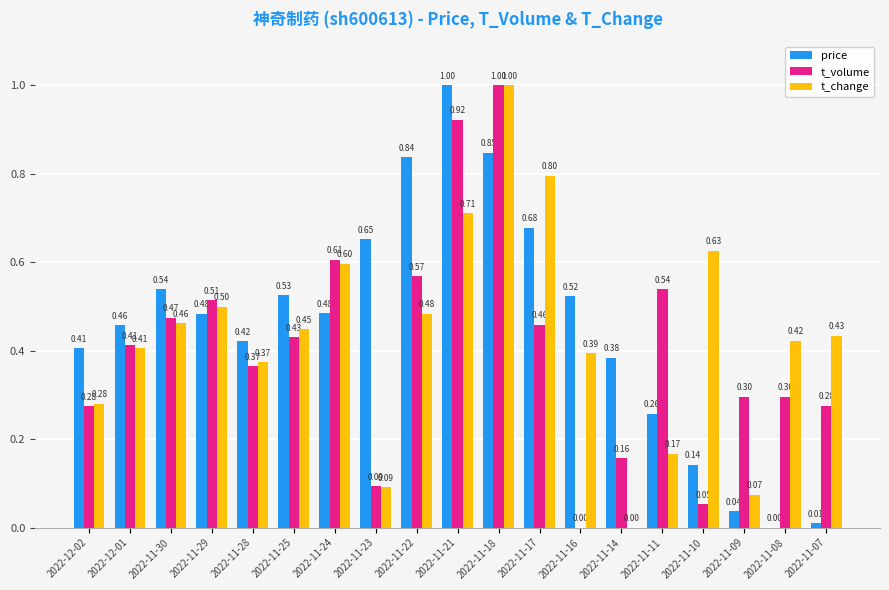

What is the sum of the price values at 2022-11-29 and 2022-11-17?

1.2